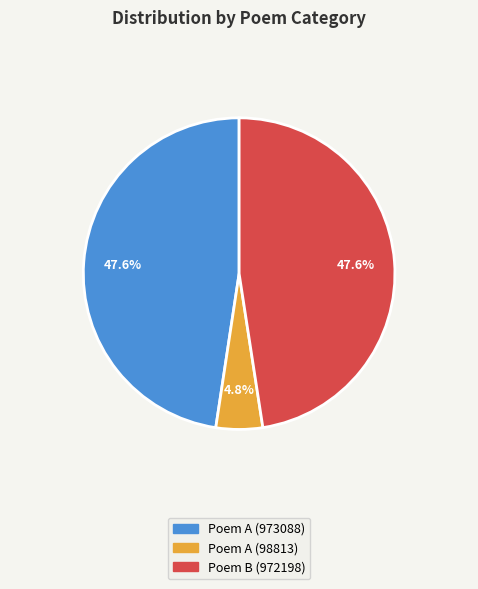

Is there any slice that represents more than half of the pie?

No